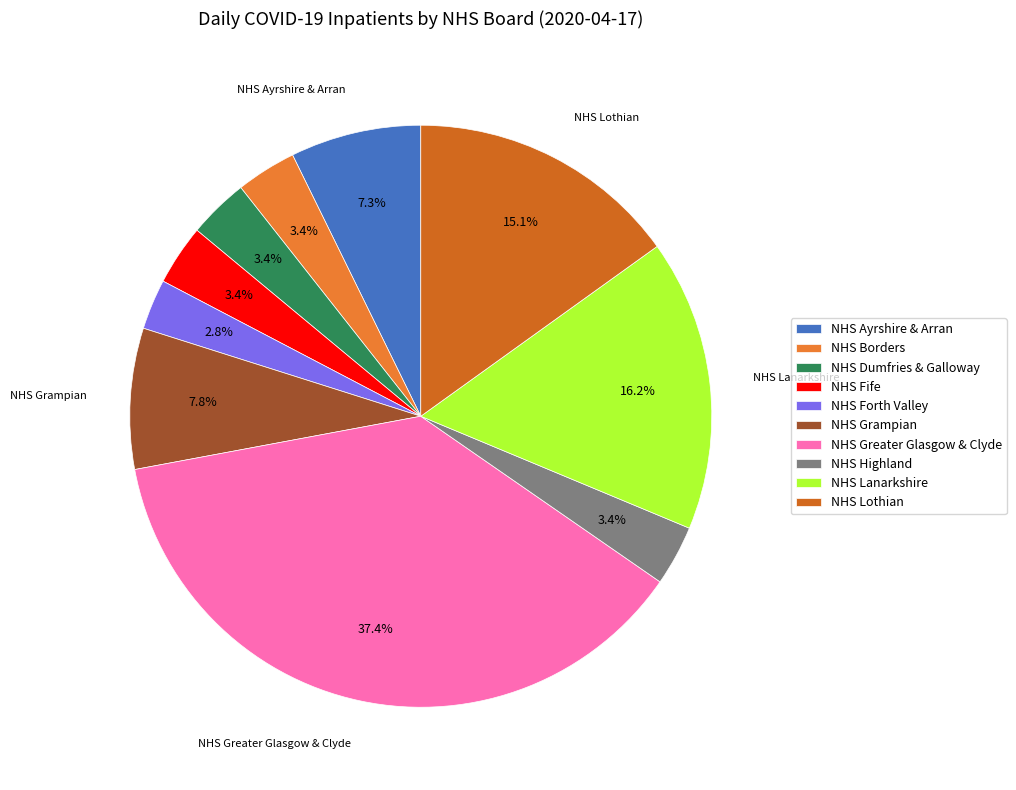

To the nearest percent, what portion does NHS Fife represent?

3%